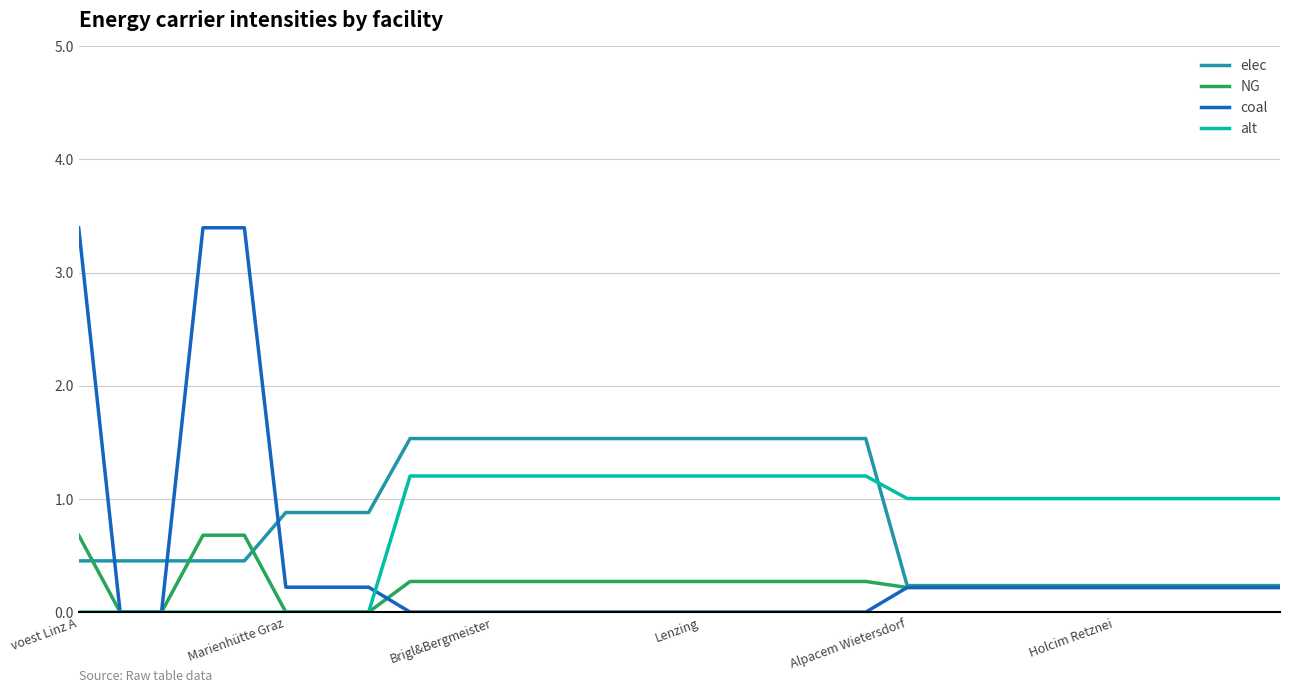

Reading left to right, list all the values displayed in this chart.

elec: 0.5	0.5	0.5	0.5	0.5	0.9	0.9	0.9	1.5	1.5	1.5	1.5	1.5	1.5	1.5	1.5	1.5	1.5	1.5	1.5	0.2	0.2	0.2	0.2	0.2	0.2	0.2	0.2	0.2	0.2
NG: 0.7	0.0	0.0	0.7	0.7	0.0	0.0	0.0	0.3	0.3	0.3	0.3	0.3	0.3	0.3	0.3	0.3	0.3	0.3	0.3	0.2	0.2	0.2	0.2	0.2	0.2	0.2	0.2	0.2	0.2
coal: 3.4	0.0	0.0	3.4	3.4	0.2	0.2	0.2	0.0	0.0	0.0	0.0	0.0	0.0	0.0	0.0	0.0	0.0	0.0	0.0	0.2	0.2	0.2	0.2	0.2	0.2	0.2	0.2	0.2	0.2
alt: 0.0	0.0	0.0	0.0	0.0	0.0	0.0	0.0	1.2	1.2	1.2	1.2	1.2	1.2	1.2	1.2	1.2	1.2	1.2	1.2	1.0	1.0	1.0	1.0	1.0	1.0	1.0	1.0	1.0	1.0